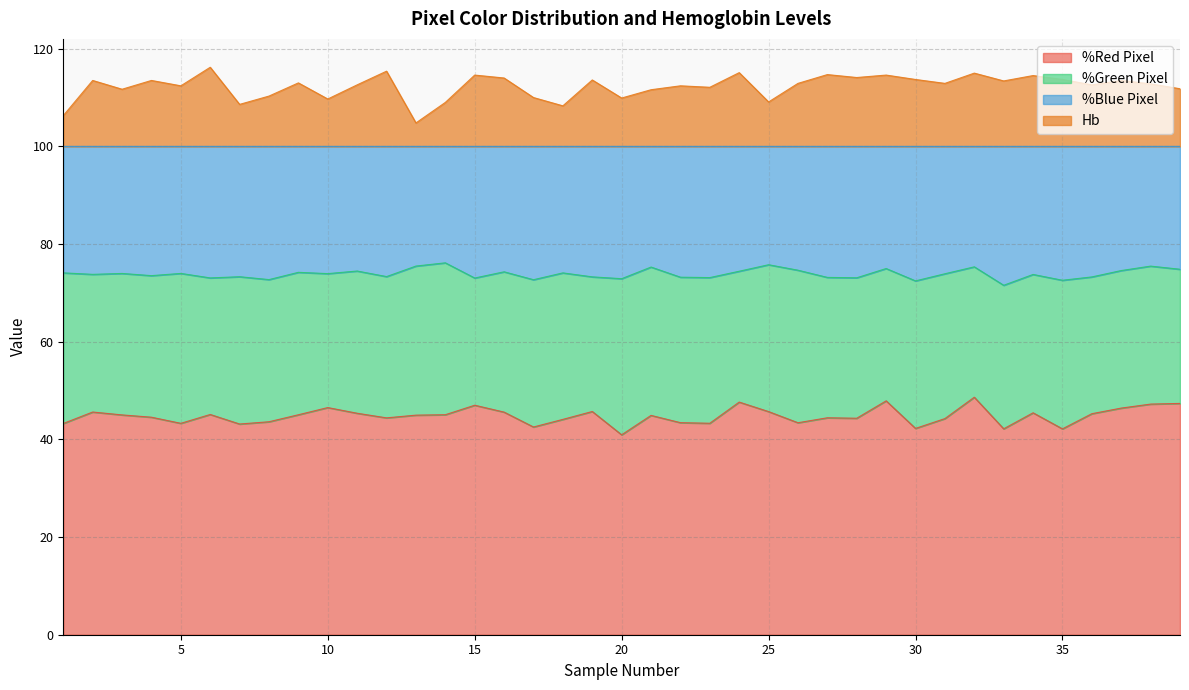

What is the total value across all series at 10?

109.7